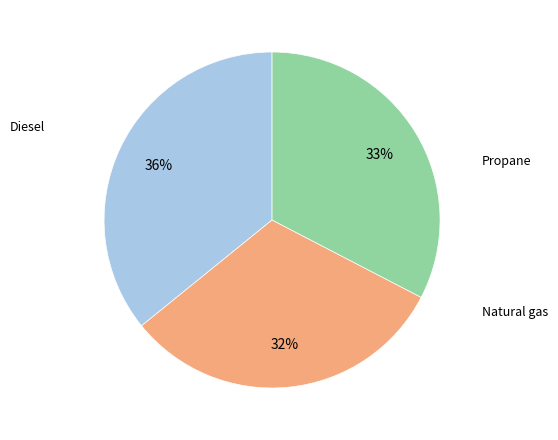

Is there any slice that represents more than half of the pie?

No